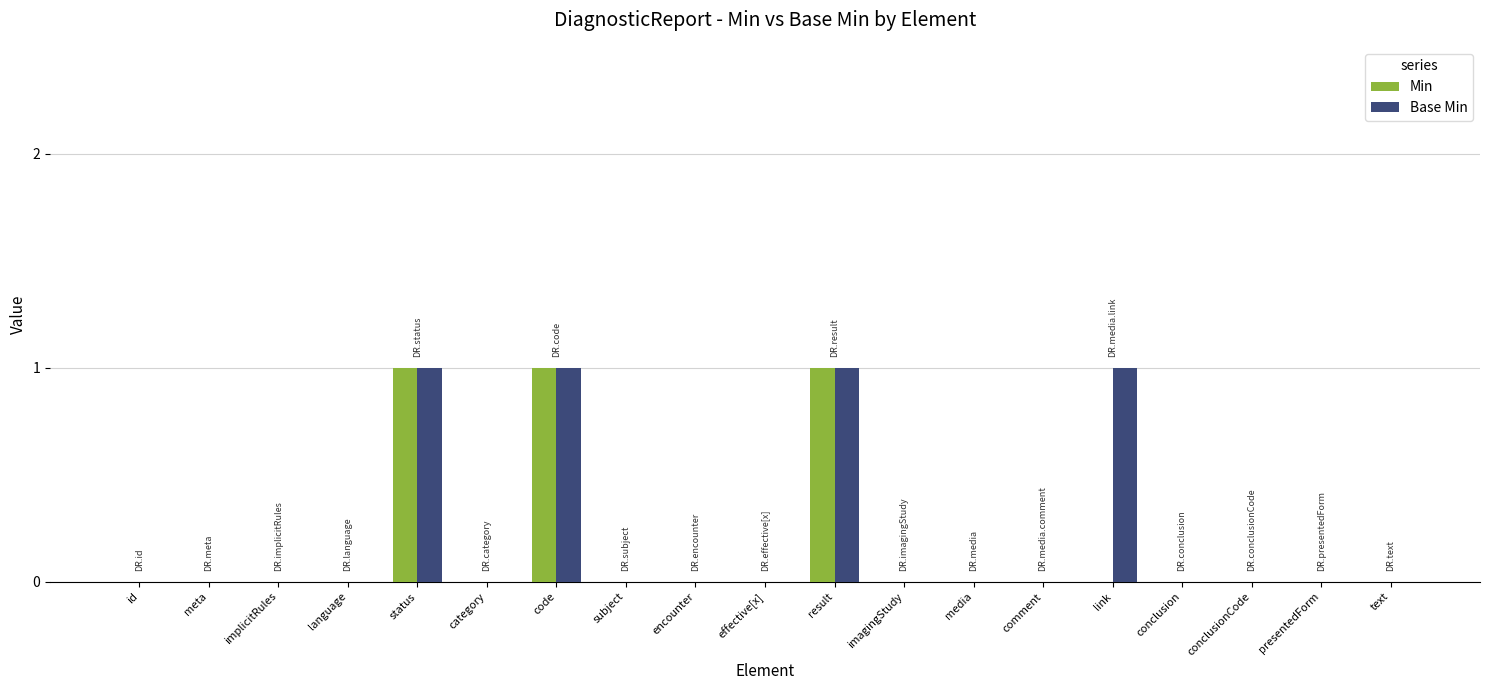

What is the sum of all Min values?

3